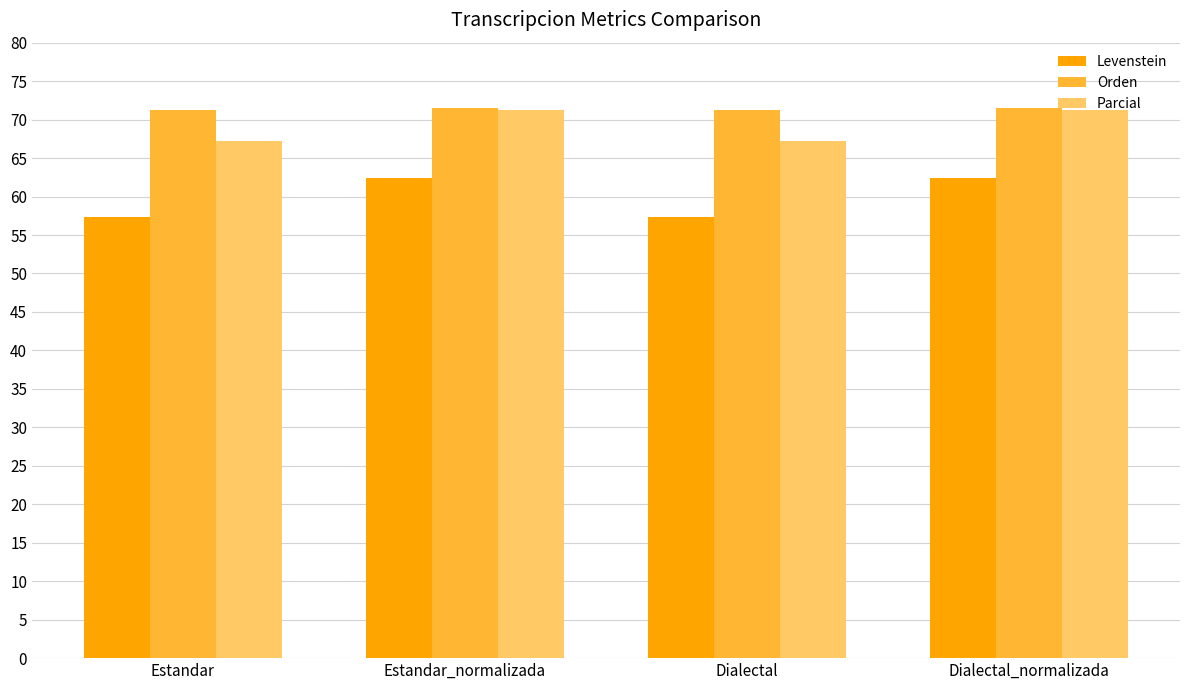

What position from the left is Dialectal?

3